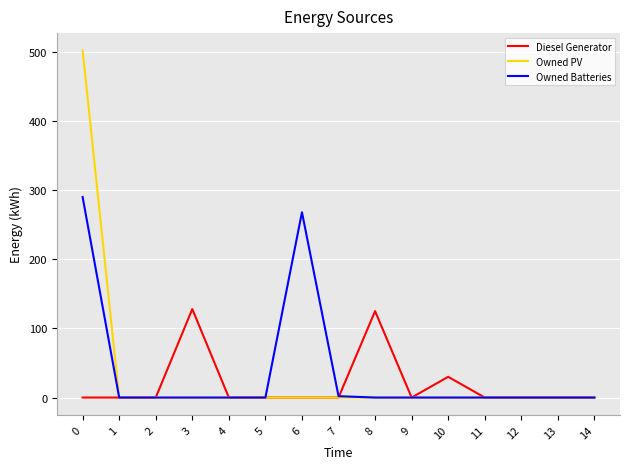

What are all the series names shown in the legend?

Diesel Generator, Owned PV, Owned Batteries